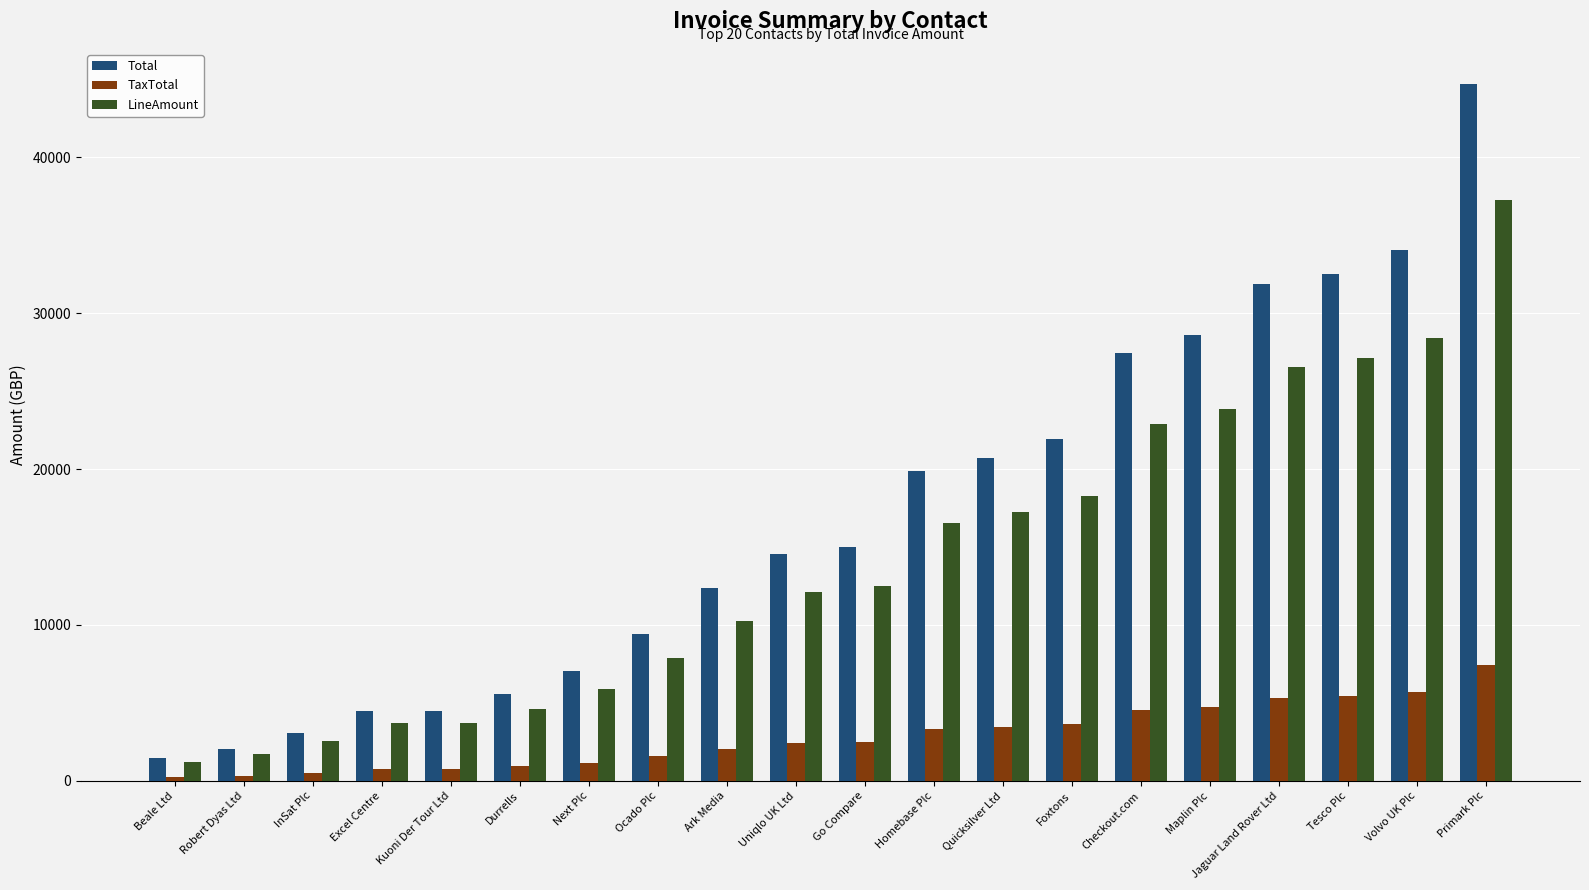

Rank the series by their maximum value, from lowest to highest.

TaxTotal, LineAmount, Total